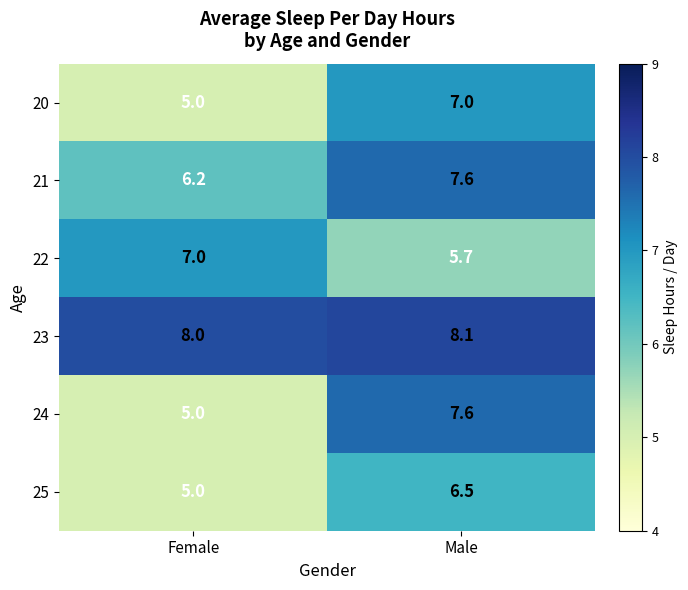

List the labels in order of 25 value, smallest first.

Female, Male